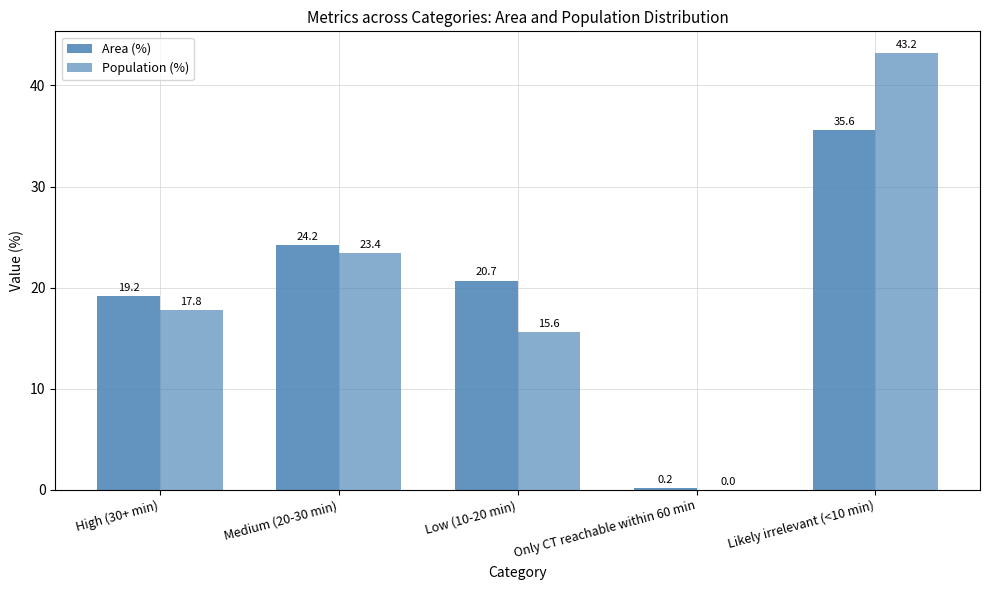

Rank the series at Only CT reachable within 60 min from lowest to highest value.

Population (%), Area (%)